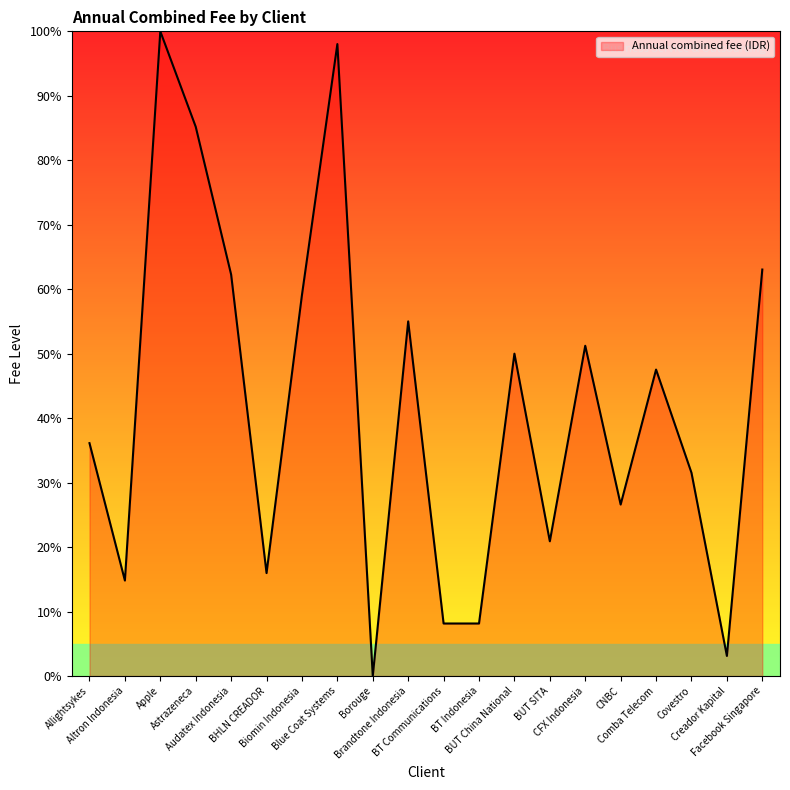

What is the greatest value displayed?

100.0